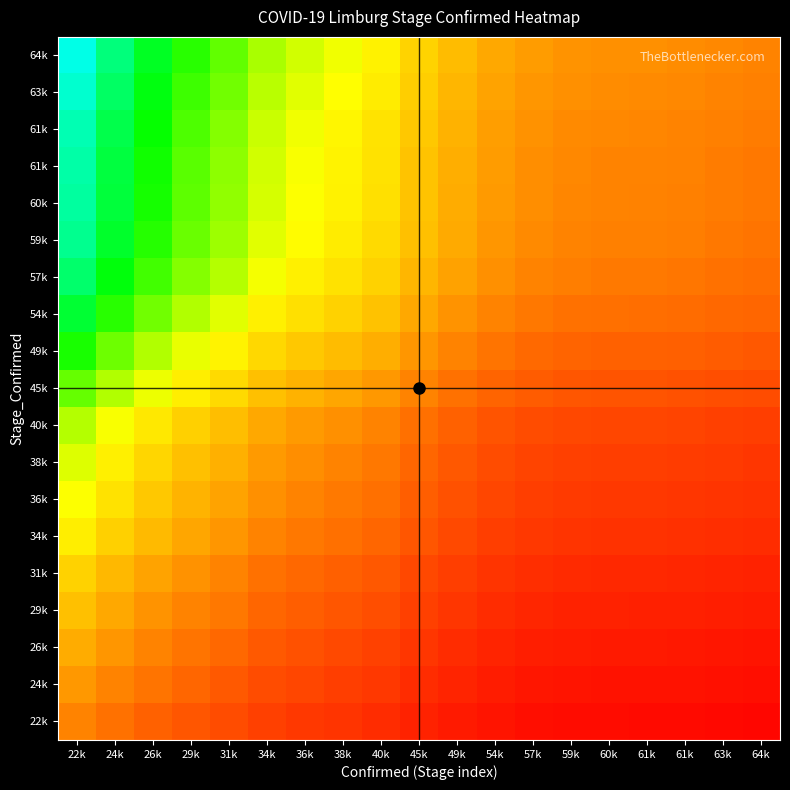

Between 29k and 61k, which is larger?

29k